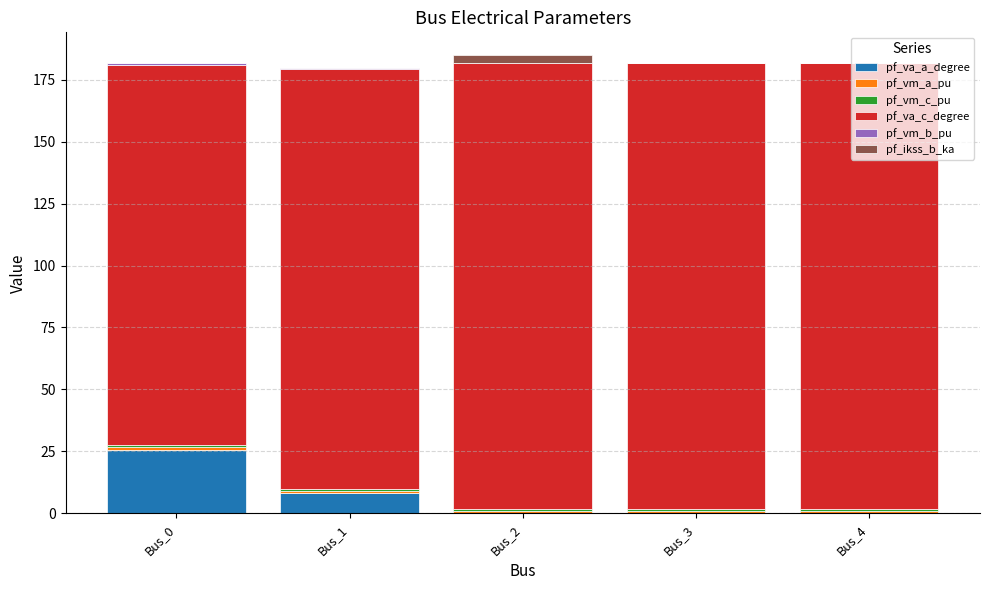

Are the bars grouped side by side (vs. stacked)?

No